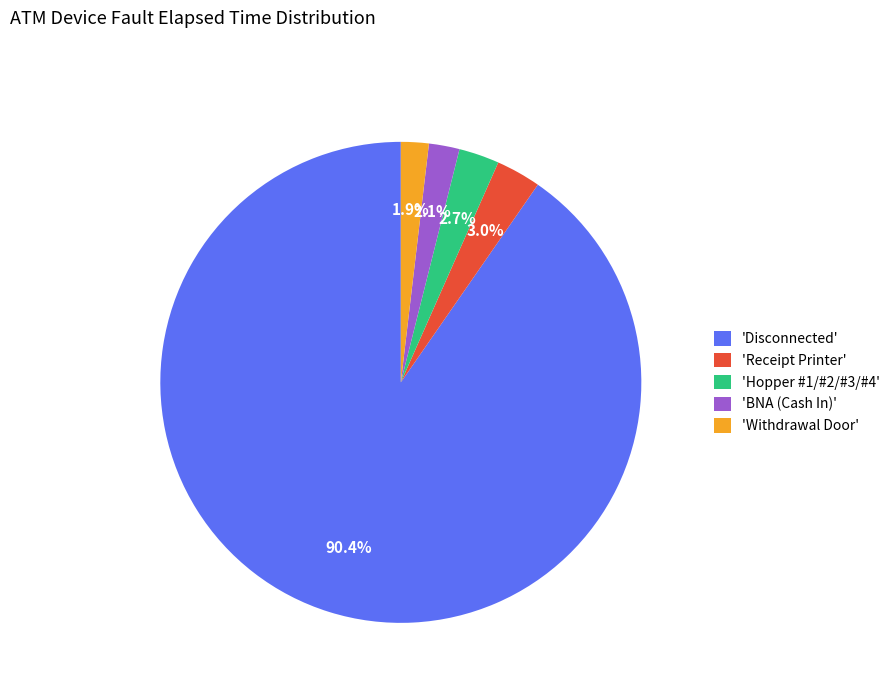

Which category has the biggest portion of the pie?

'Disconnected'